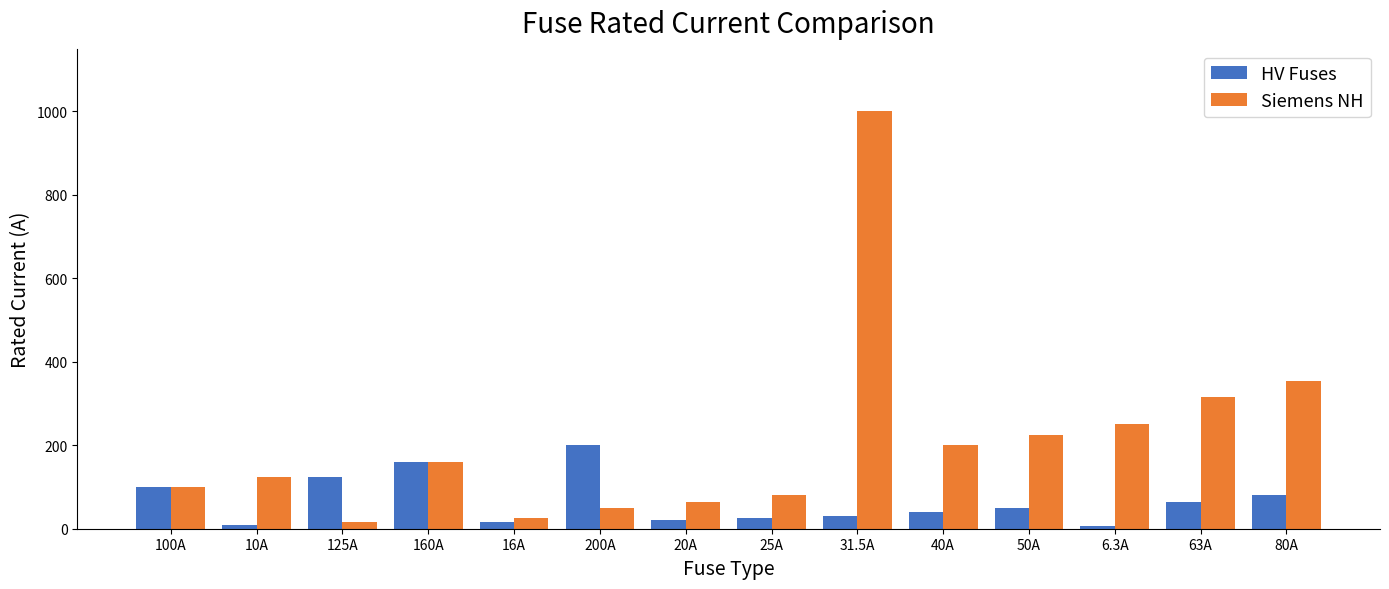

How many bars are there in total?

28